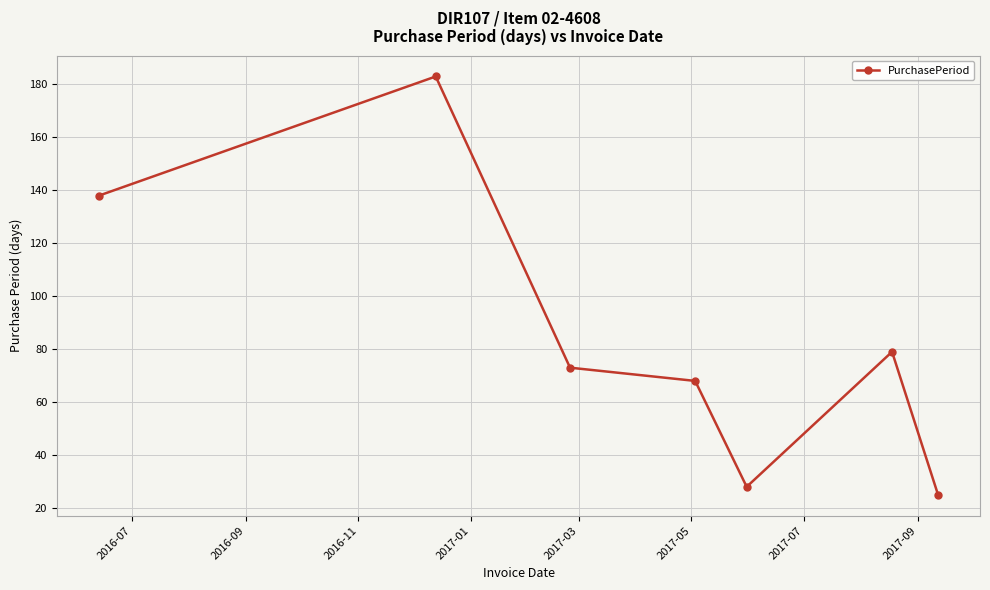

How many data points are less than 73?

3